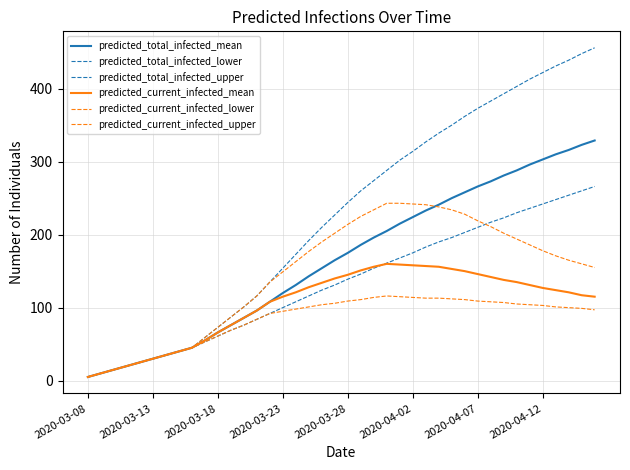

Does the chart have visible grid lines?

Yes